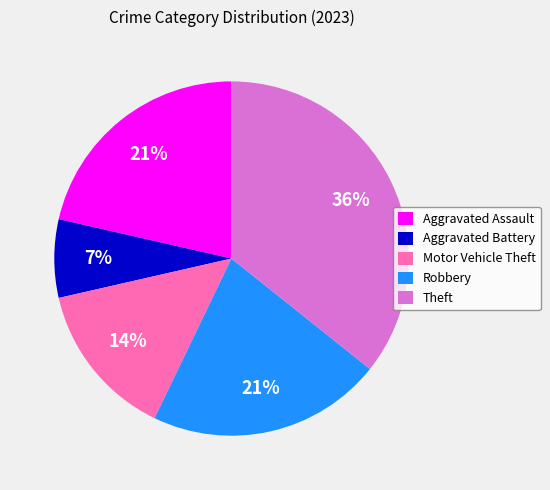

What is the smallest slice in the pie chart?

Aggravated Battery